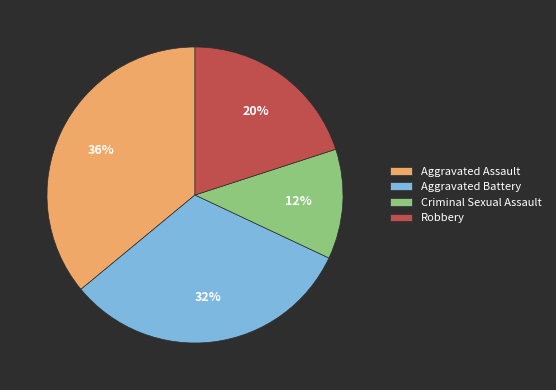

What percentage is the Criminal Sexual Assault slice, to the nearest percent?

12%